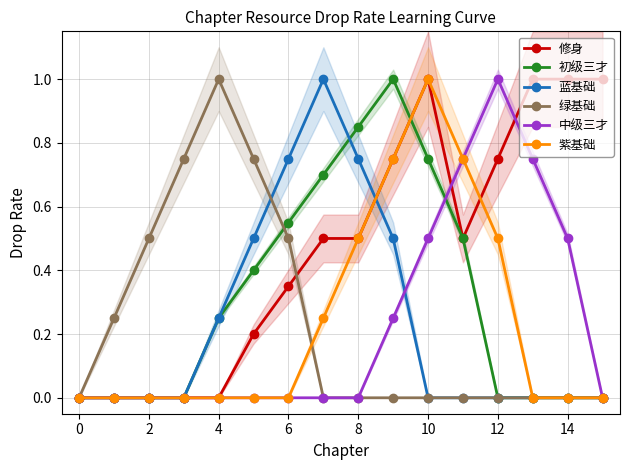

The value of 绿基础 at 14 is 0.0. True or false?

True